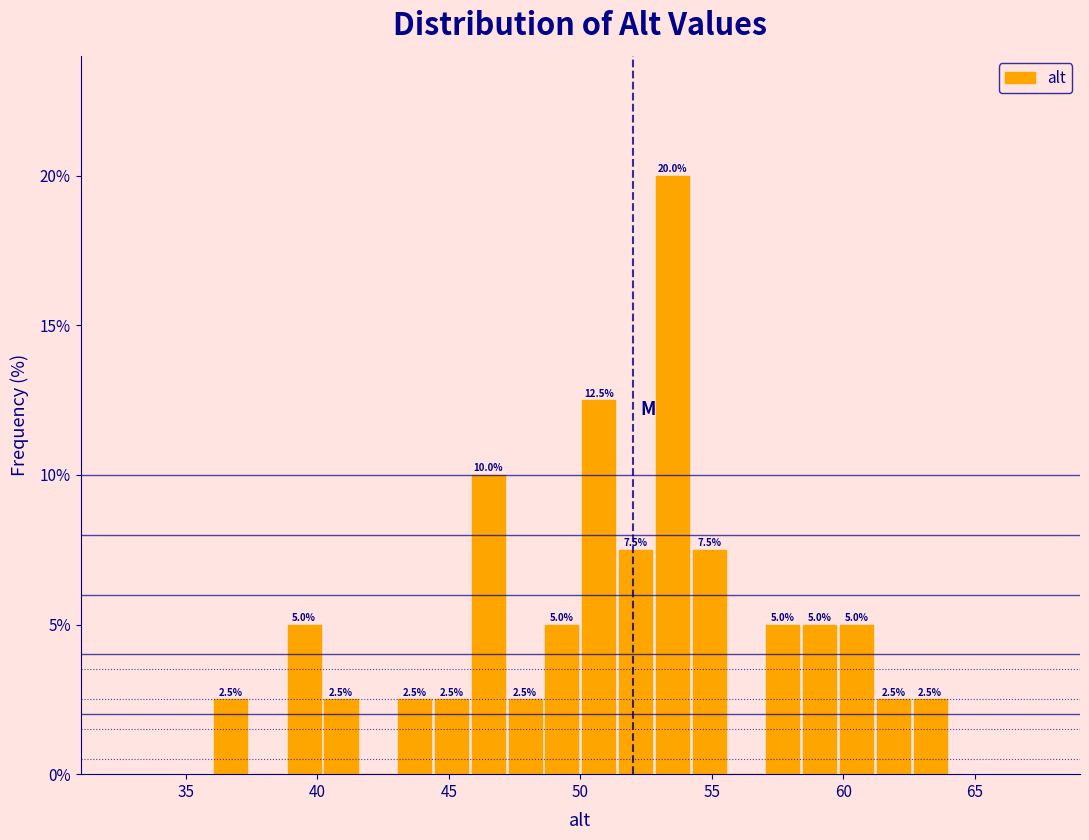

Read against the x-axis, roughly where is the centre of the tallest bar?

53.5